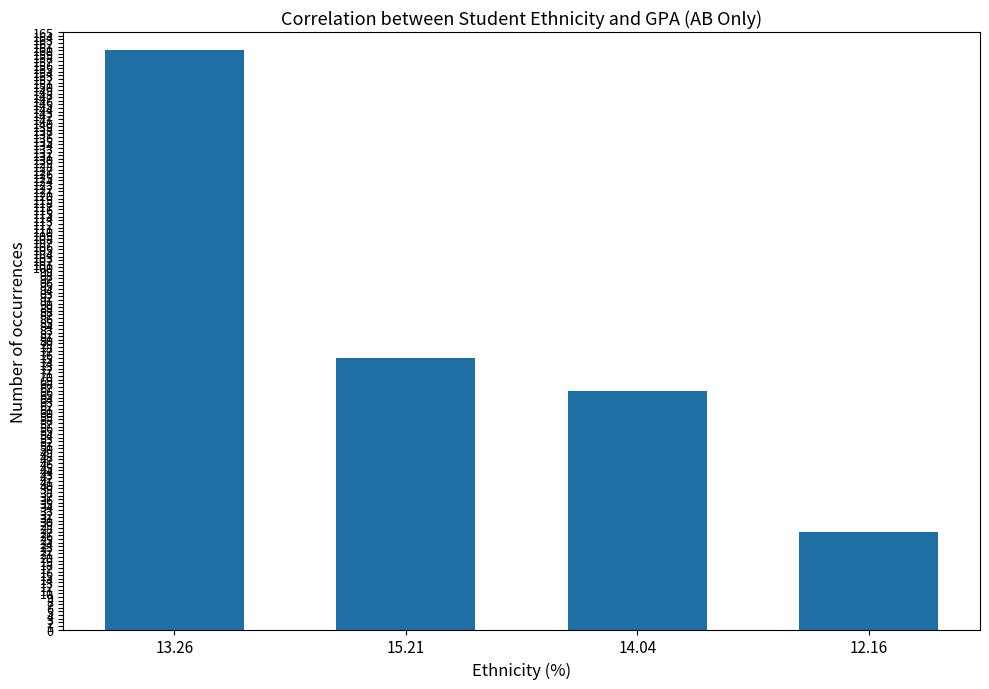

Rank the categories by value from highest to lowest.

13.26, 15.21, 14.04, 12.16